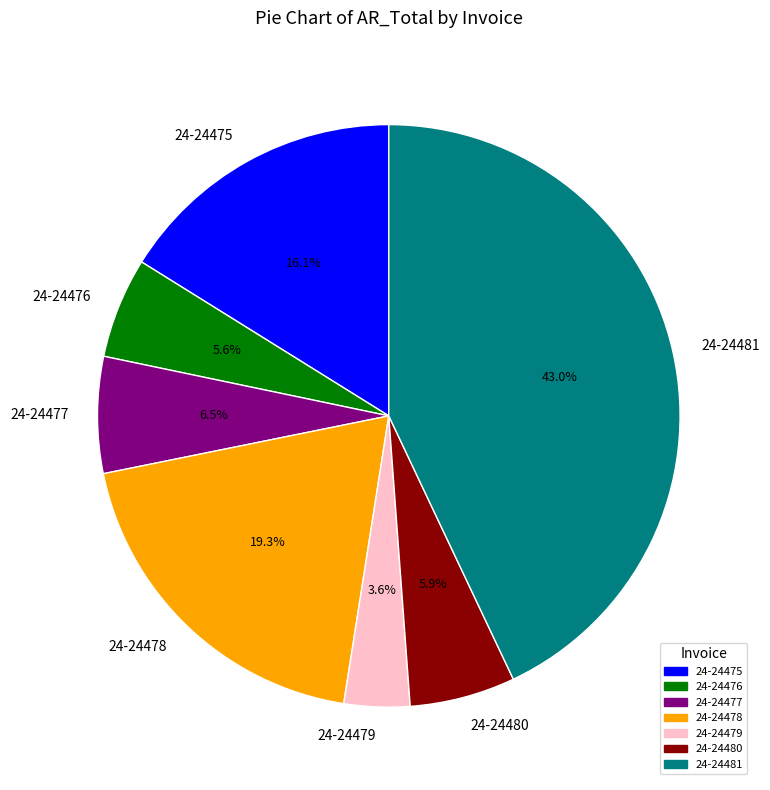

To the nearest percent, what is the average slice percentage?

14%